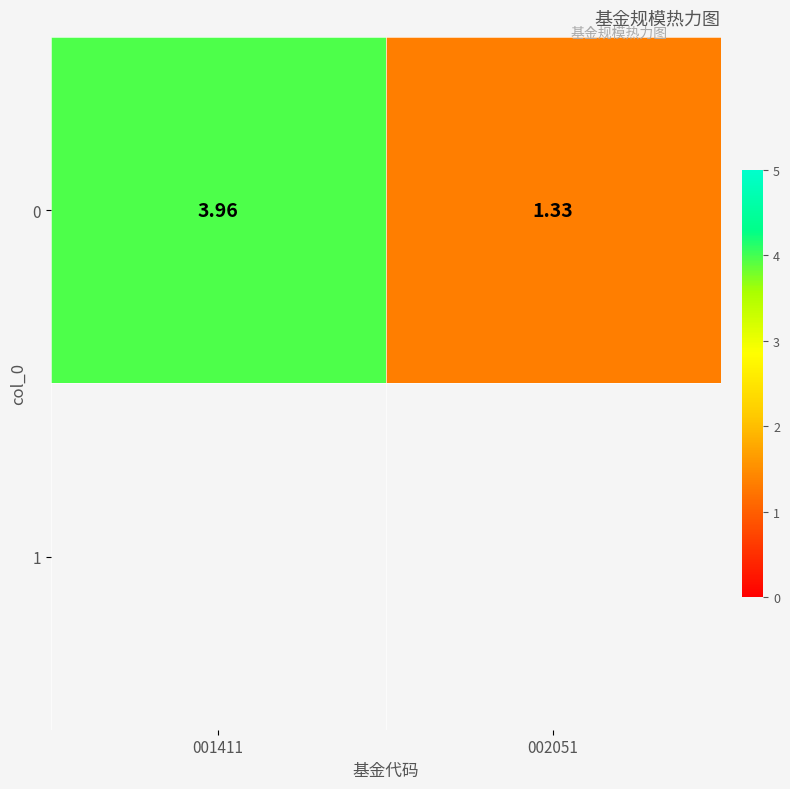

Rank the categories by value from lowest to highest.

002051, 001411